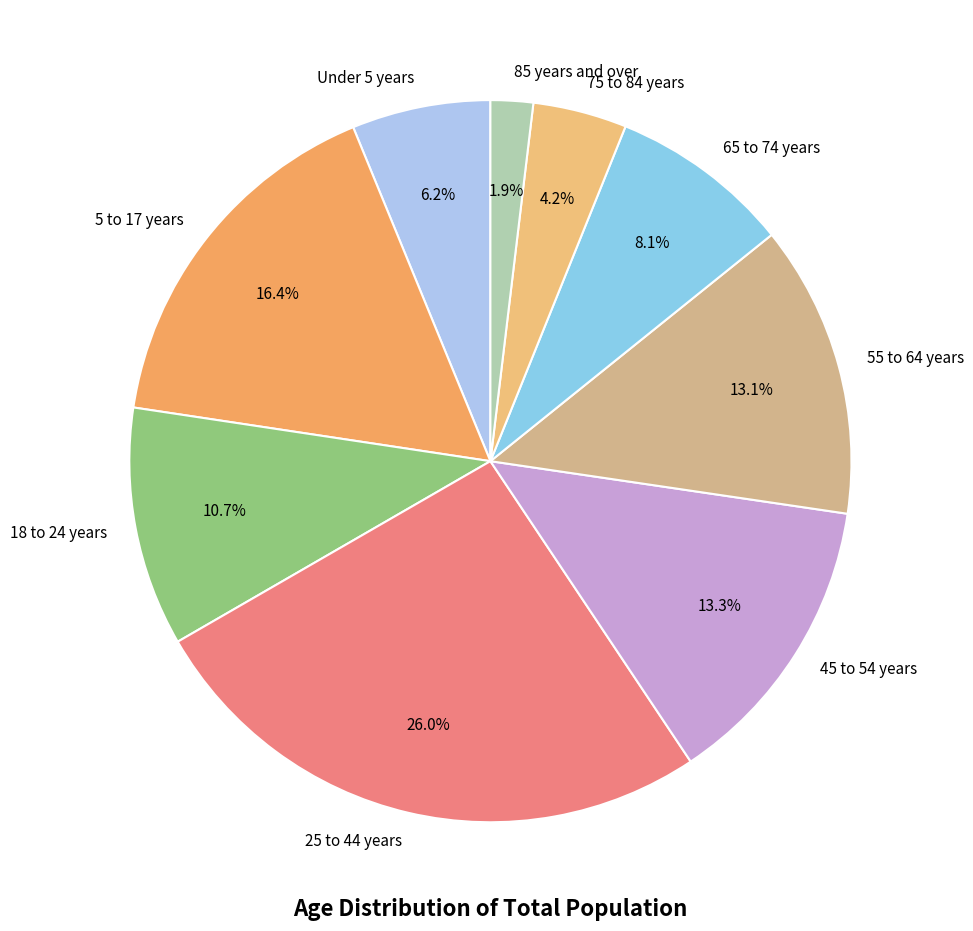

Which slice is the largest?

25 to 44 years